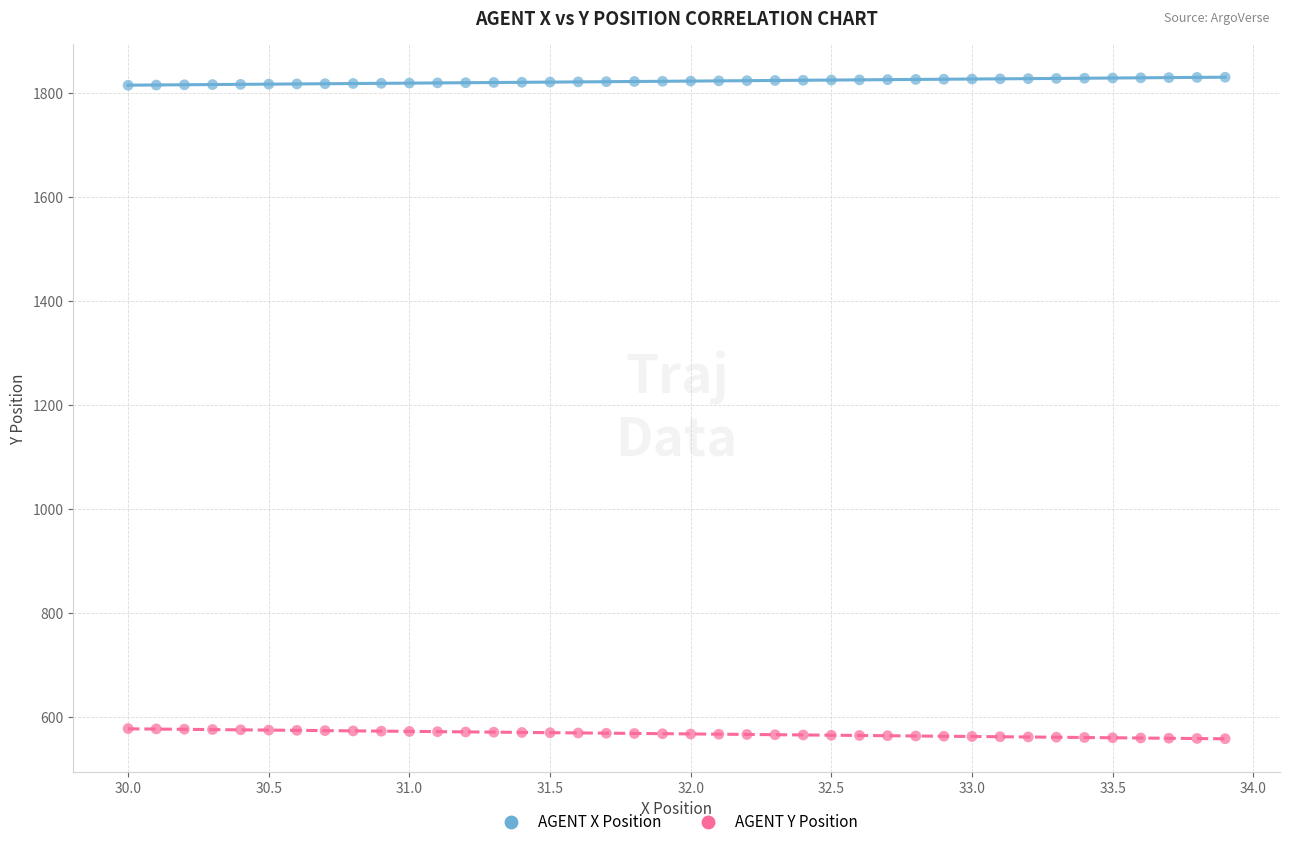

Across all data points, what is the range of X values (max minus min)?

3.9